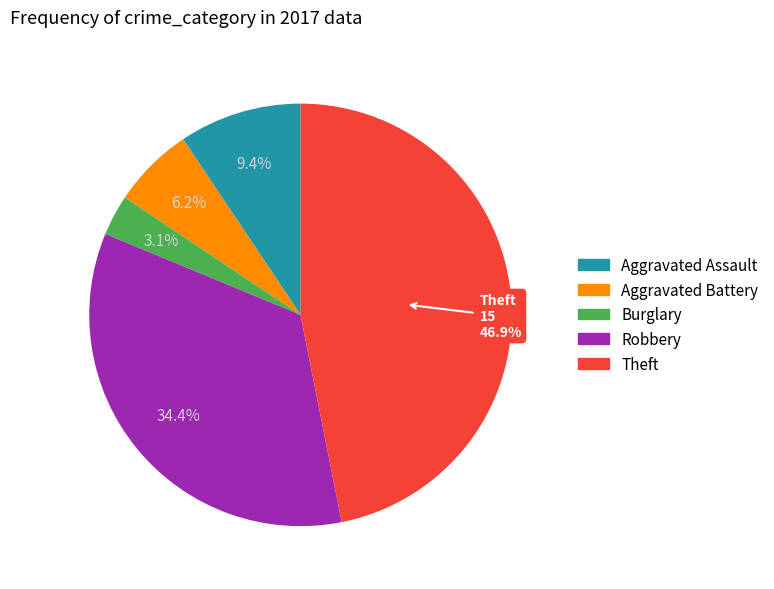

Between Aggravated Assault and Robbery, which is larger?

Robbery